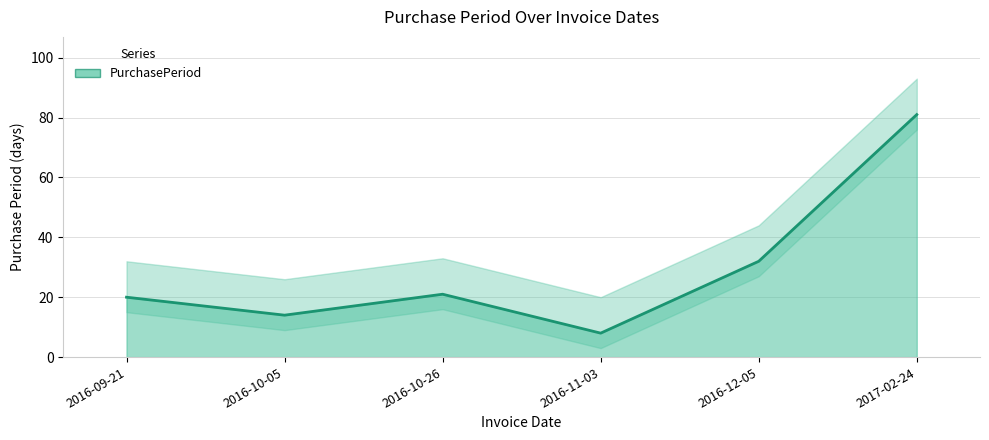

Where is the first local minimum?

2016-10-05